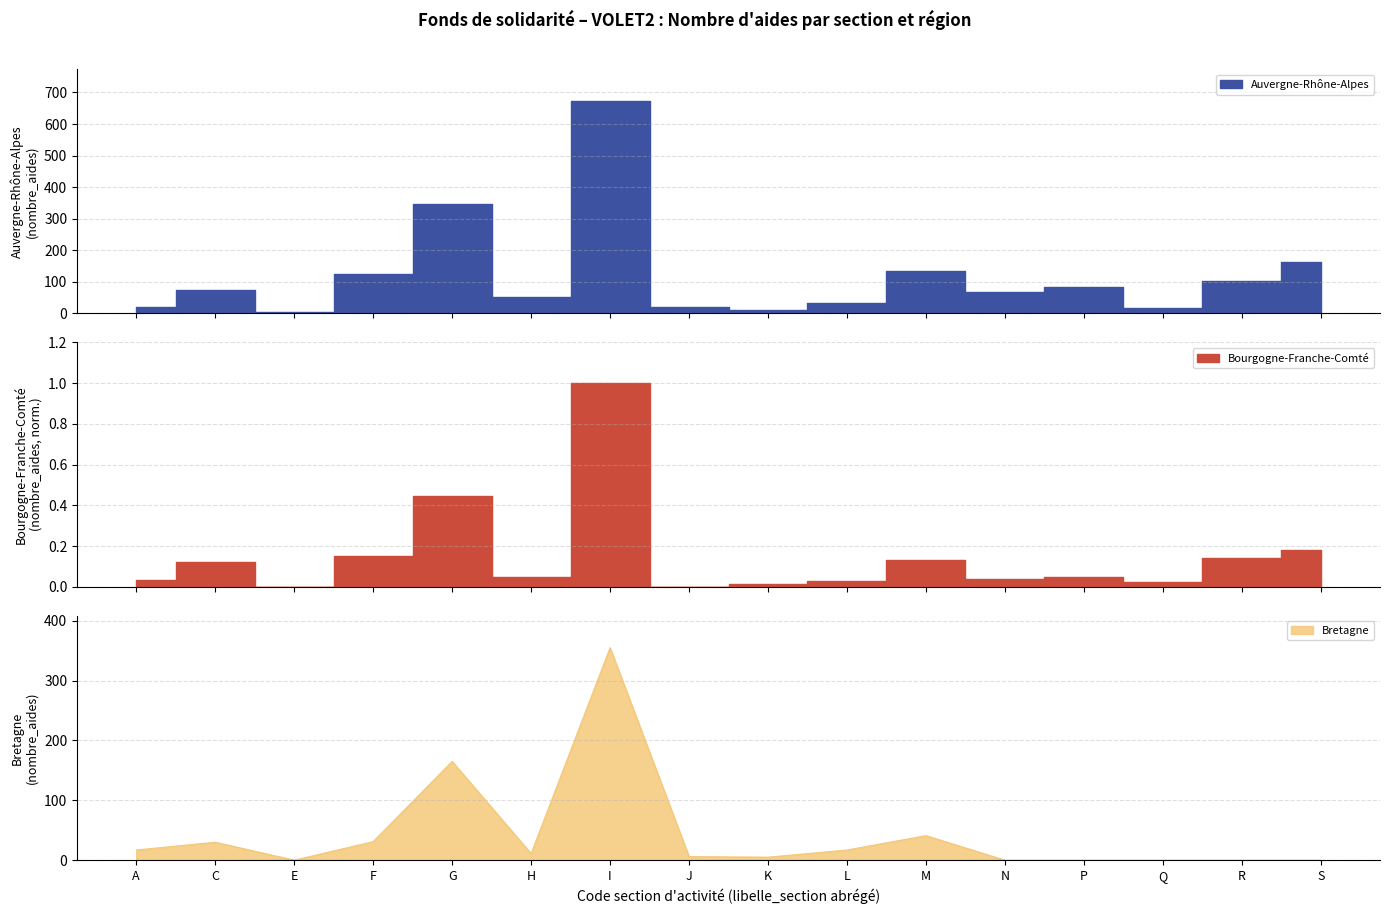

What is the sum of the Auvergne-Rhône-Alpes values at A and H?

70.0